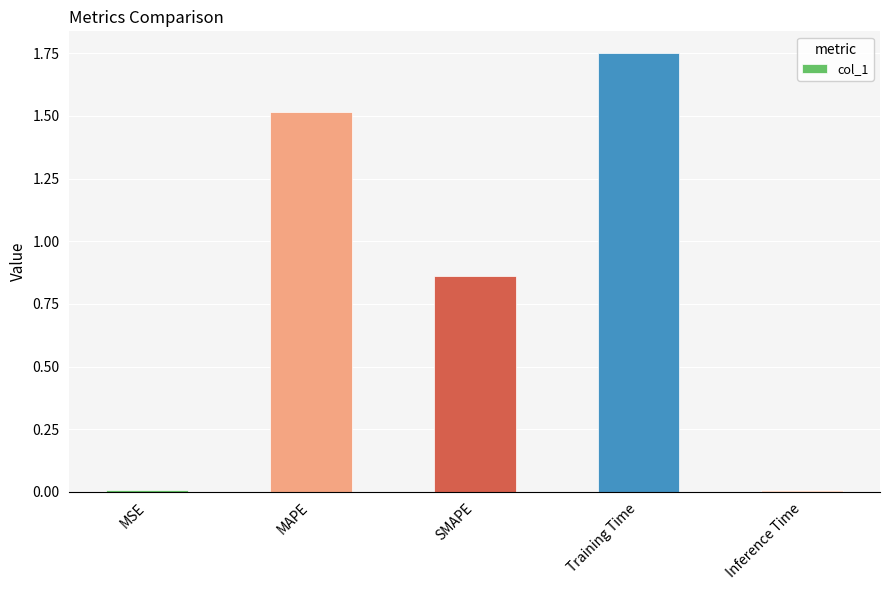

What is the value of the 2nd bar from the left?

1.5